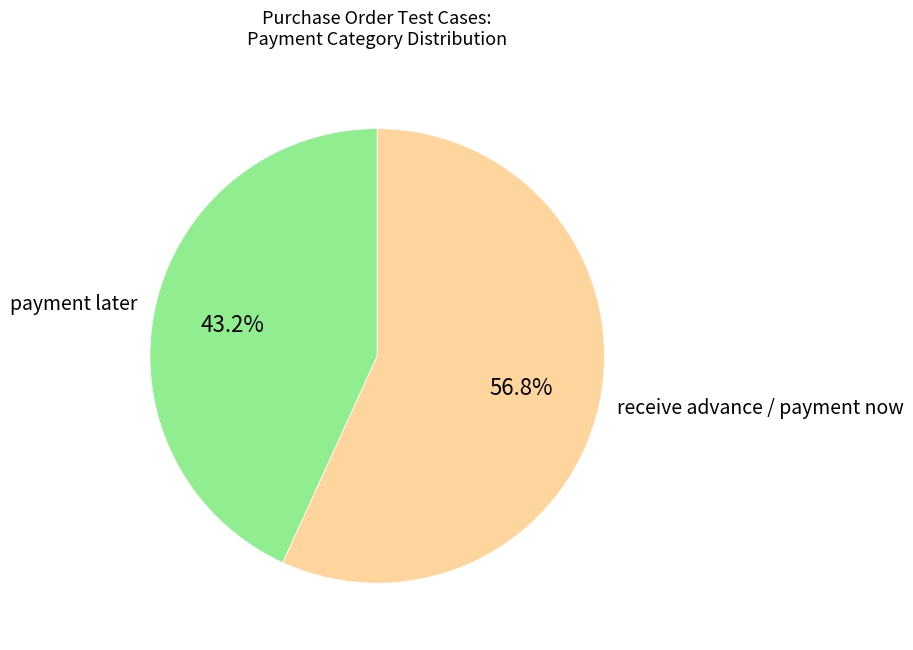

Do receive advance / payment now and payment later together represent more than half of the pie?

Yes